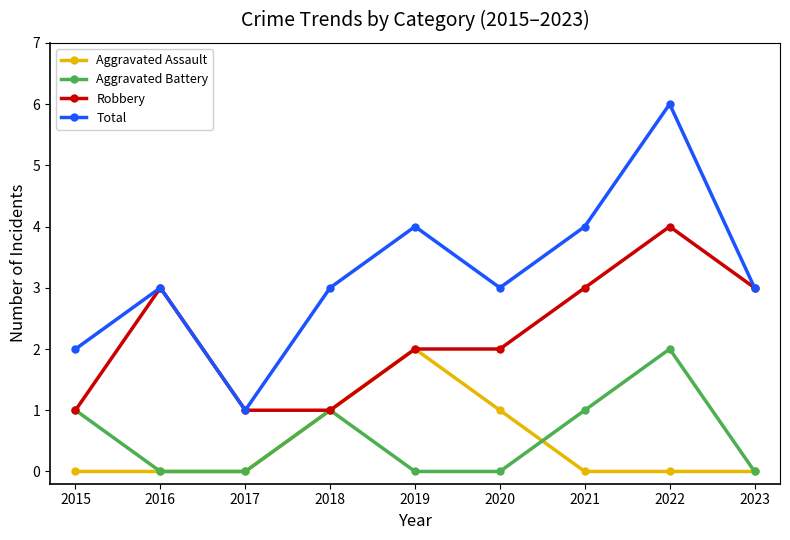

True or false: Total and Aggravated Battery intersect in this chart.

False